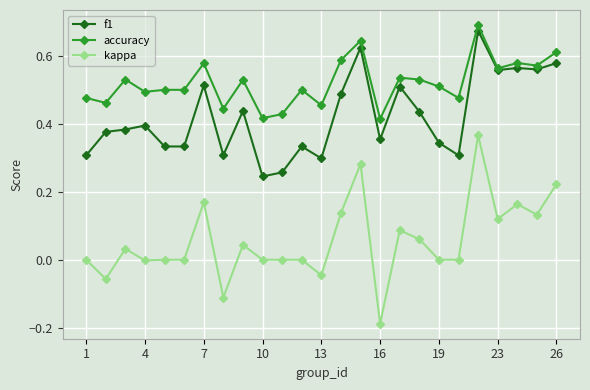

Which series has the largest total across all categories?

accuracy